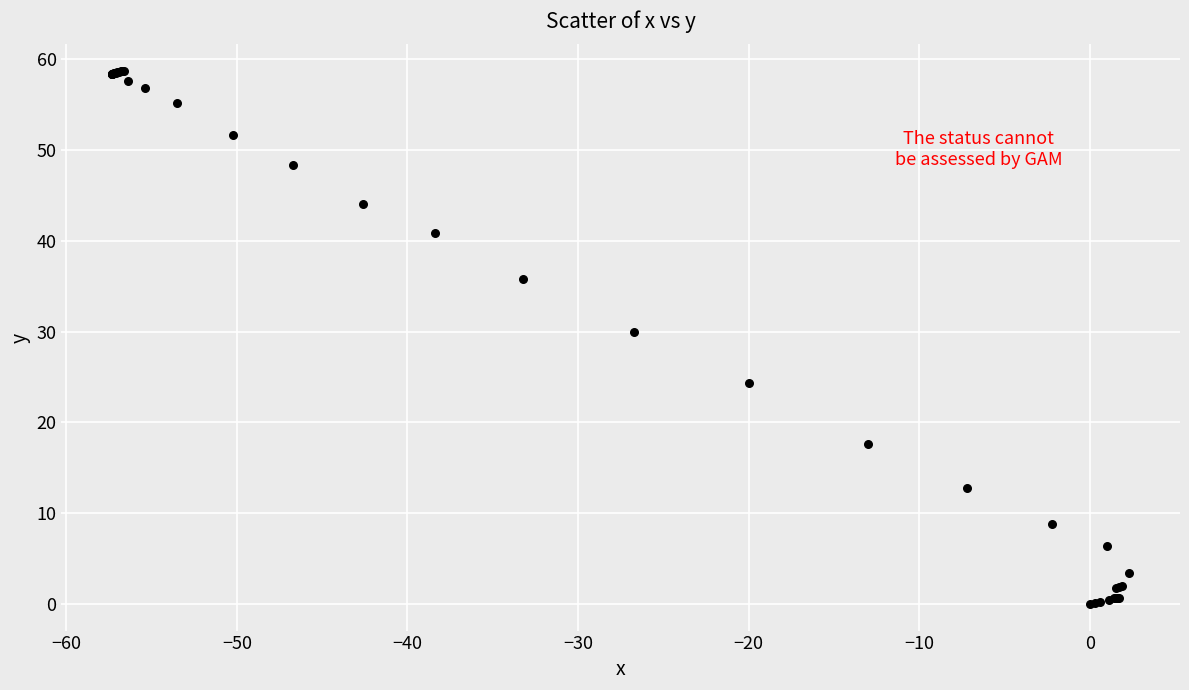

What Y value in the scatter plot is closest to 29?

30.0